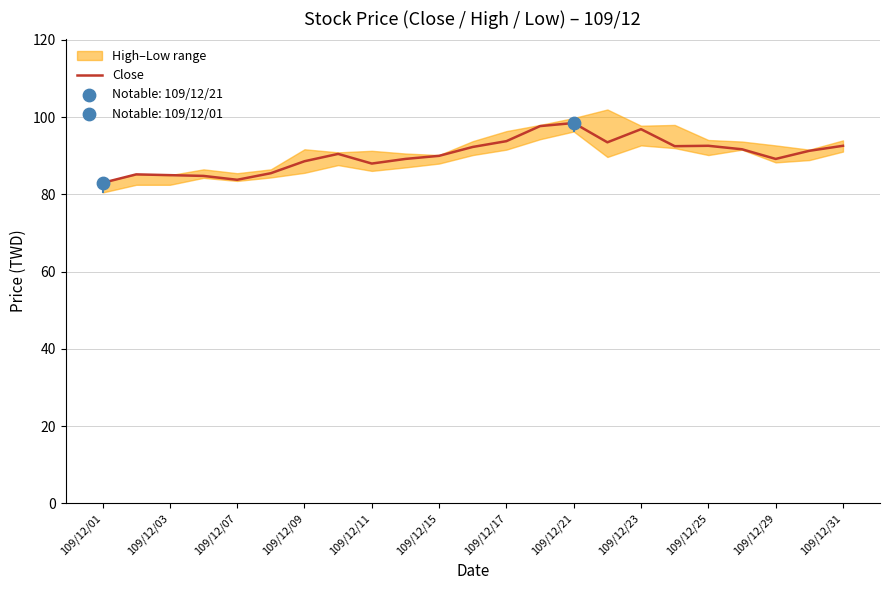

Is it true that Close equals 48.1 at 109/12/03?

False